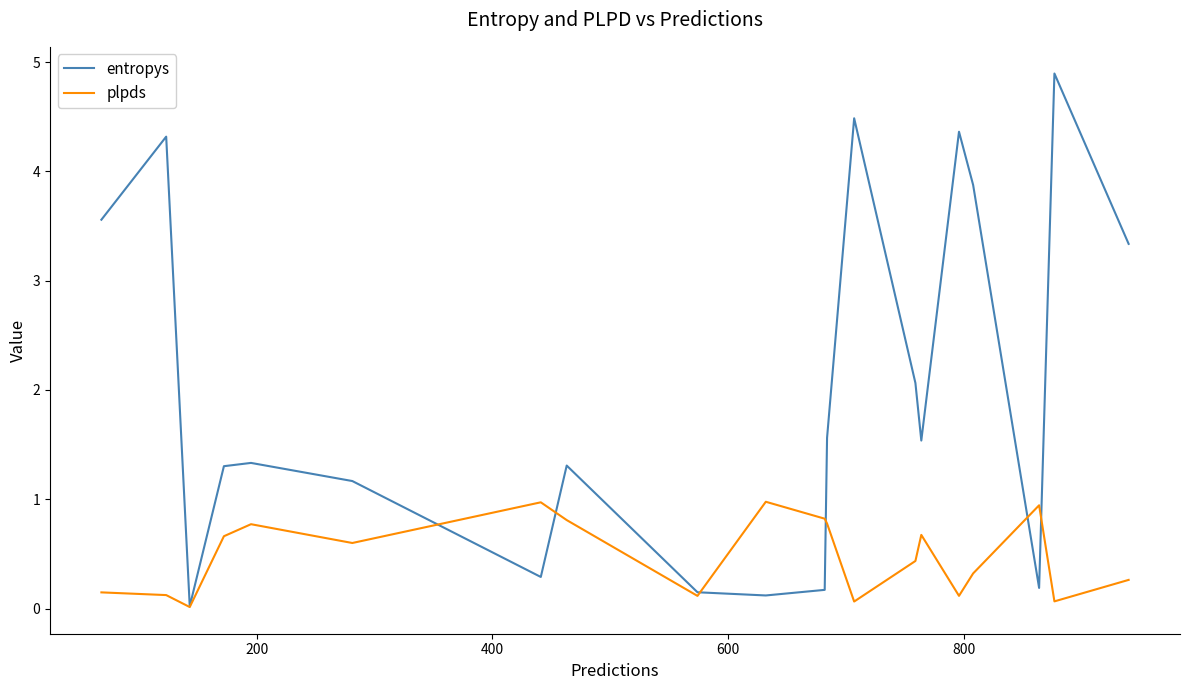

What are all the series names shown in the legend?

entropys, plpds